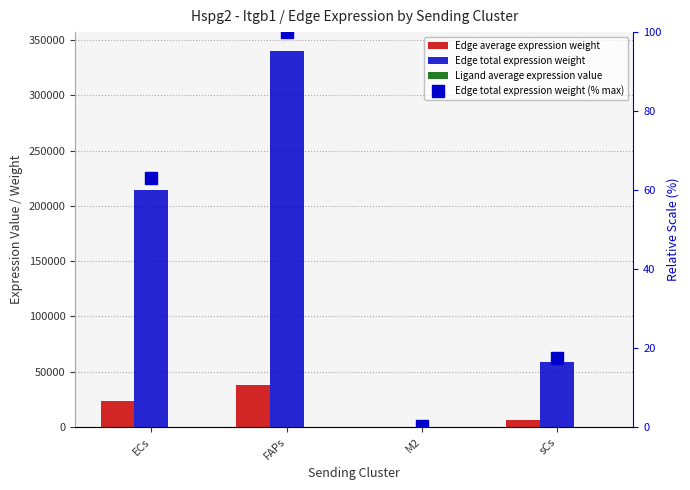

At which label does Edge average expression weight reach its peak?

FAPs